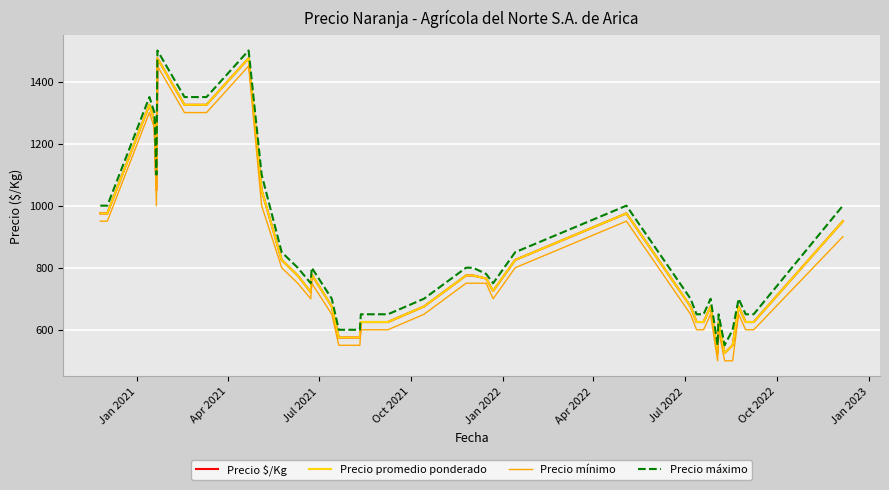

Does the chart display data point markers on the line(s)?

No